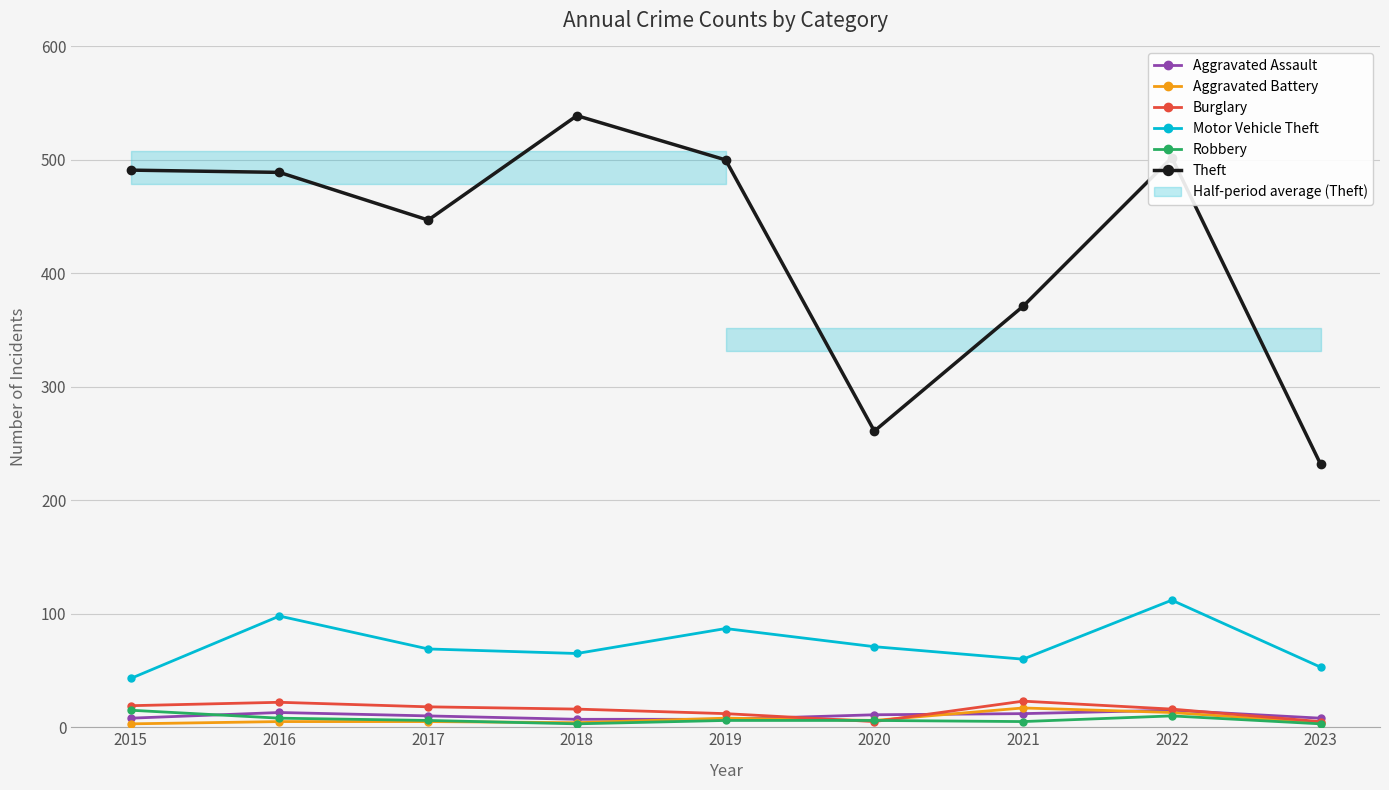

Which series has the largest range (max minus min)?

Theft